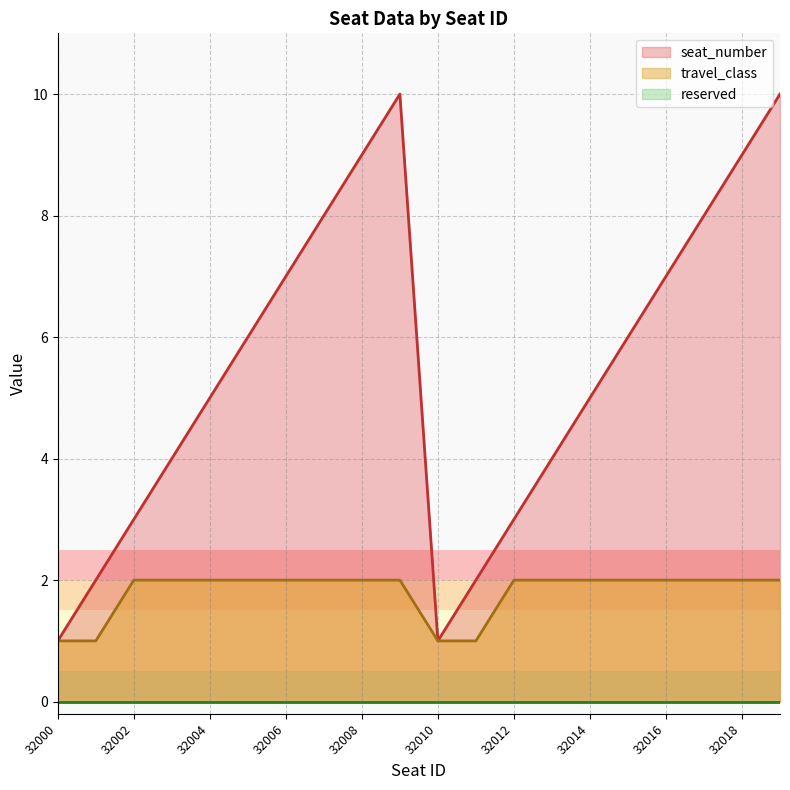

What is the difference between the second highest and minimum values in the travel_class series?

1